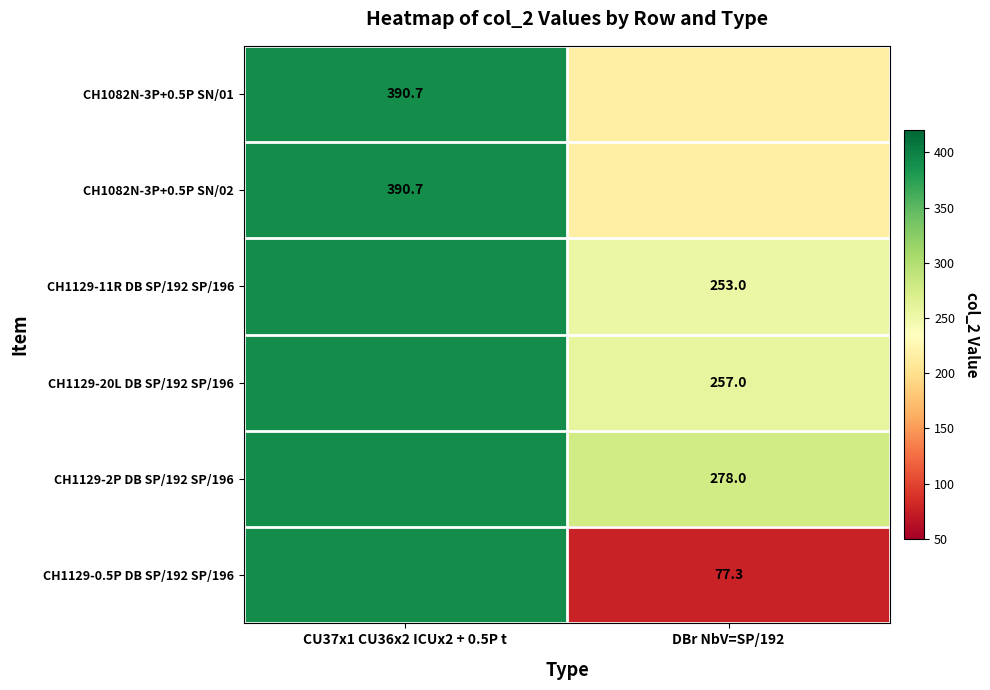

Is the value of CH1082N-3P+0.5P SN/01 at CU37x1 CU36x2 ICUx2 + 0.5P t greater than the value of CH1129-11R DB SP/192 SP/196 at DBr NbV=SP/192?

Yes